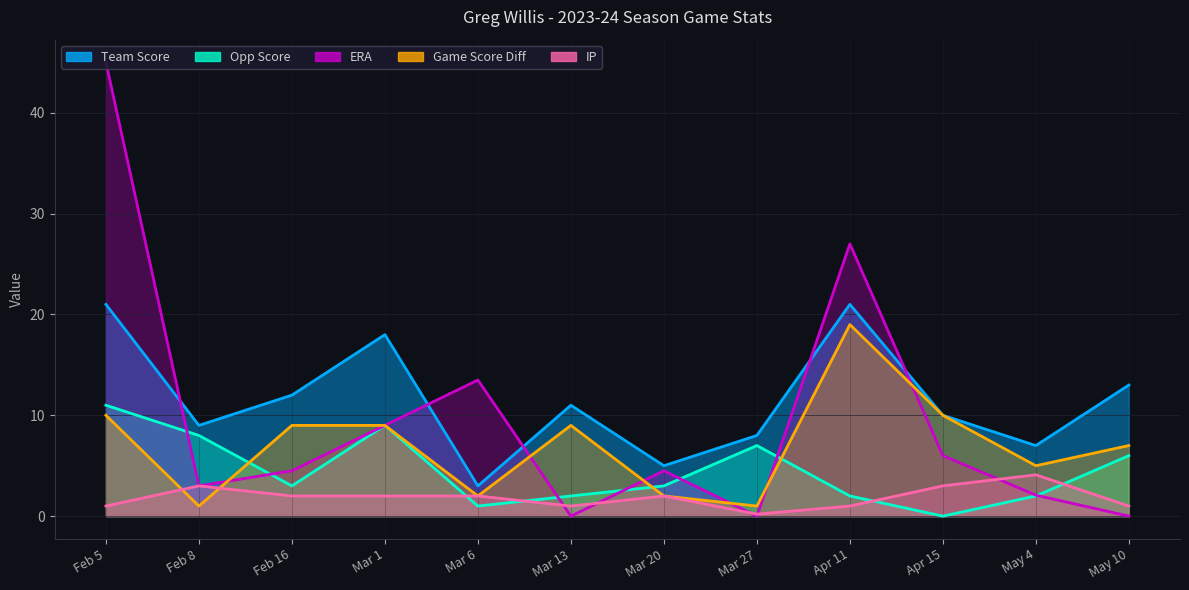

How many interior local valleys does the Opp Score series have?

3